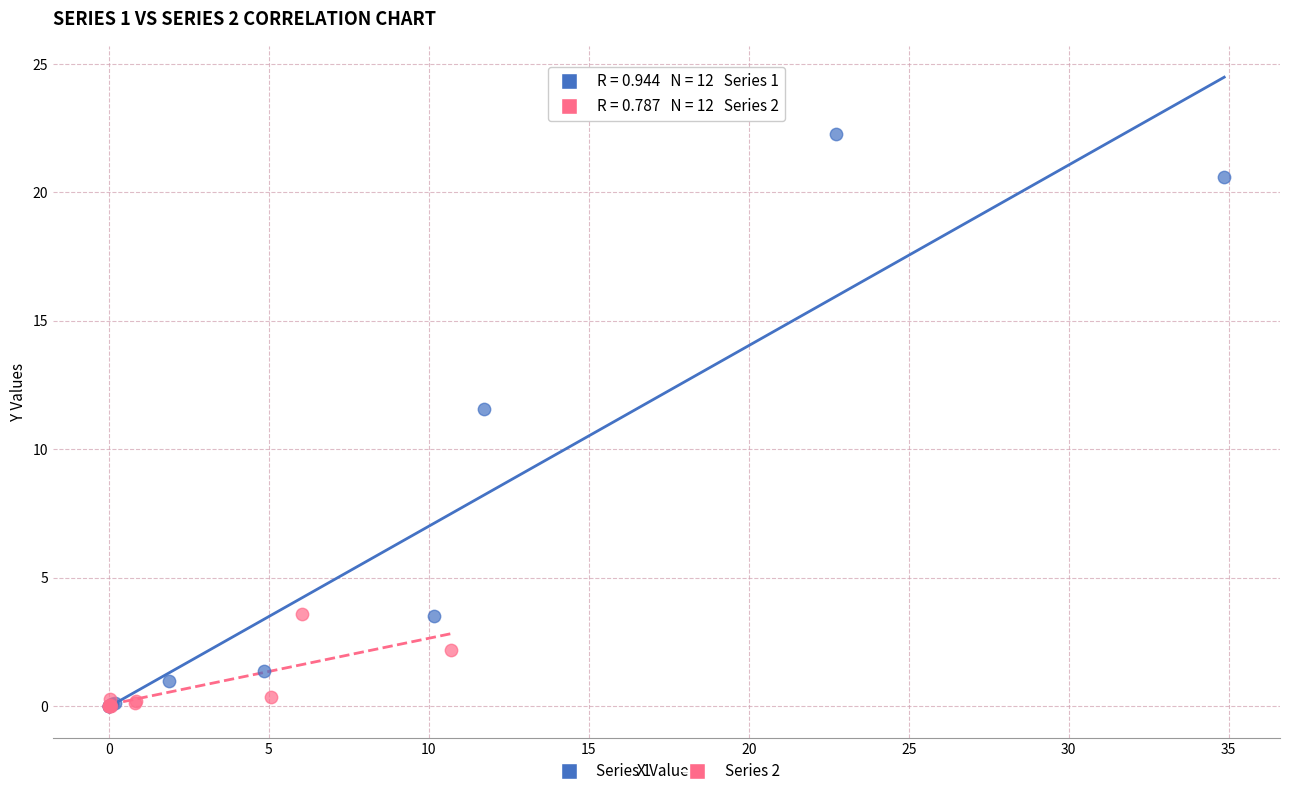

Which series contains the highest Y value?

Series 1